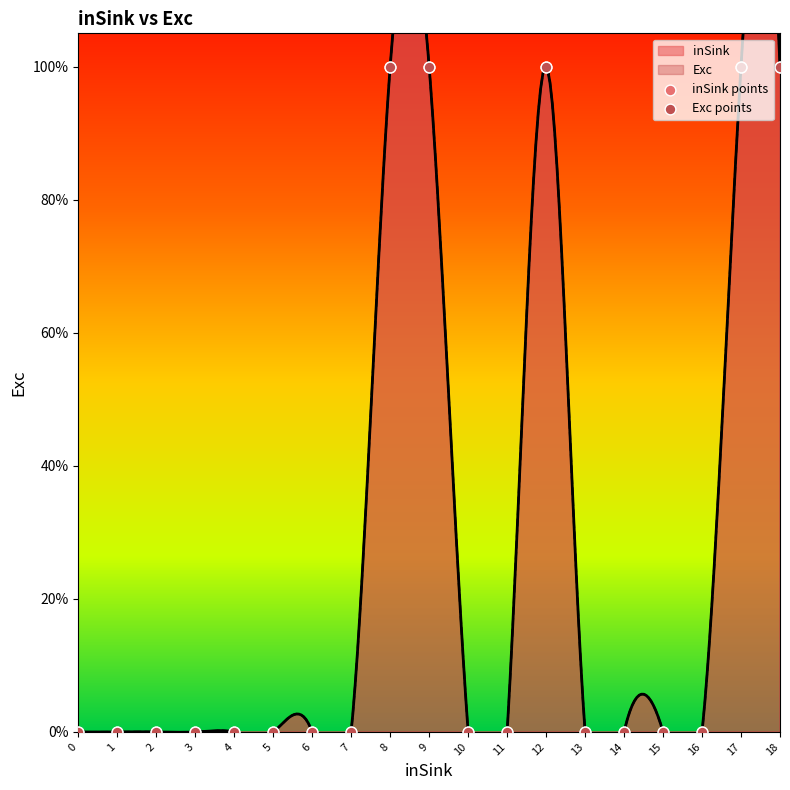

Which series reaches the maximum Y coordinate?

inSink points